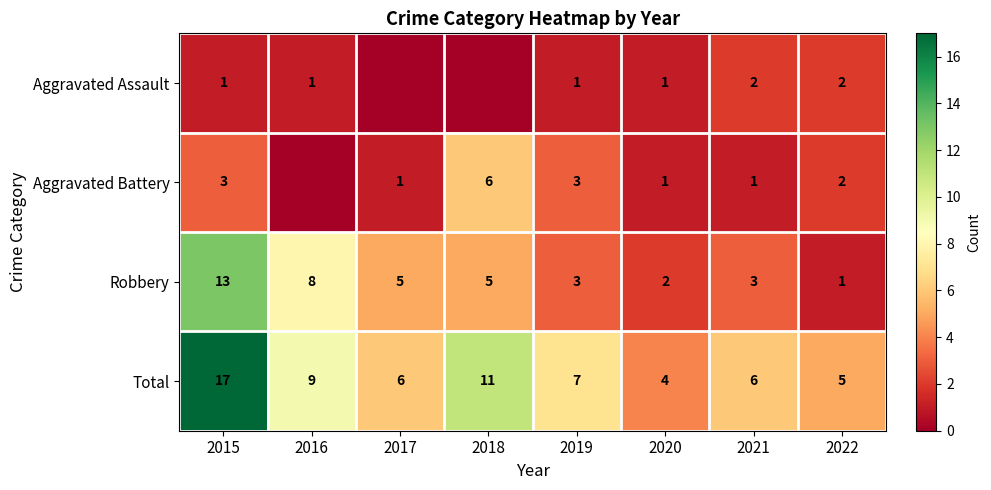

What is the difference between the maximum and minimum values in the Total series?

13